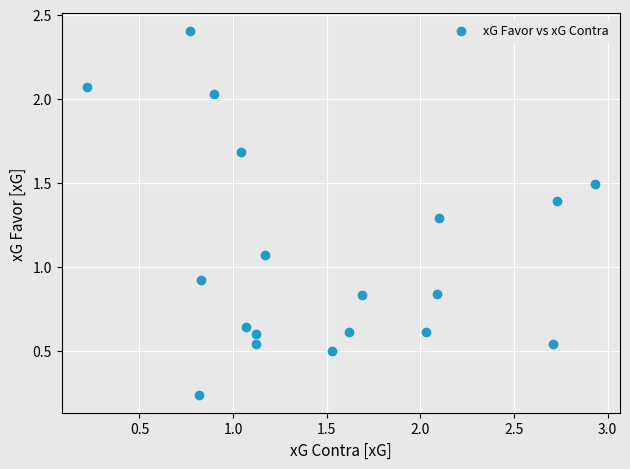

What is the range of X values (max minus min)?

2.7